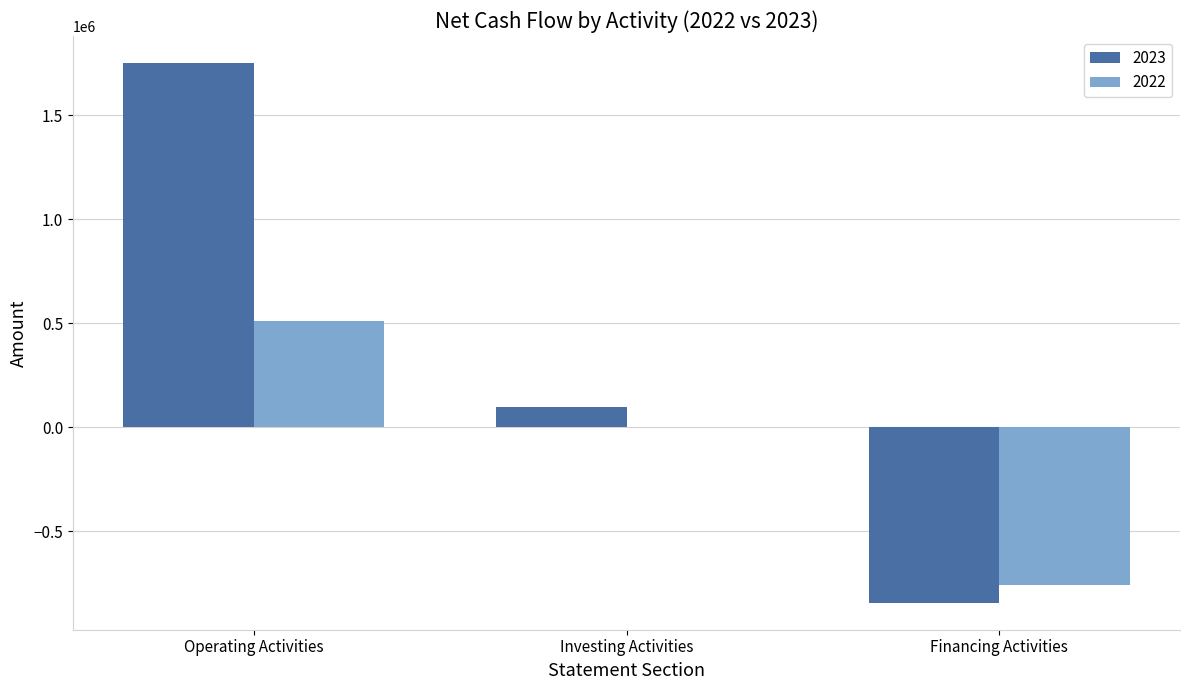

Between Operating Activities and Investing Activities, which series saw the biggest shift?

2023